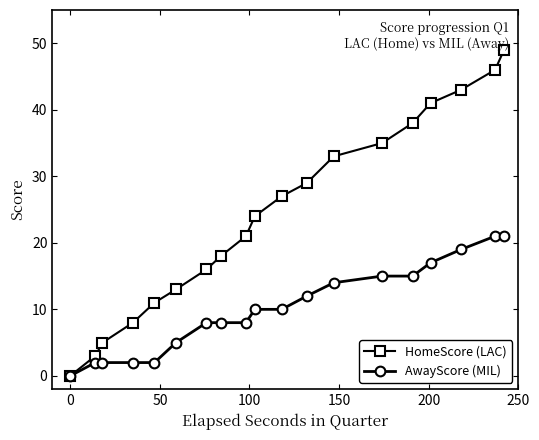

What is the average value of the AwayScore (MIL) series?

10